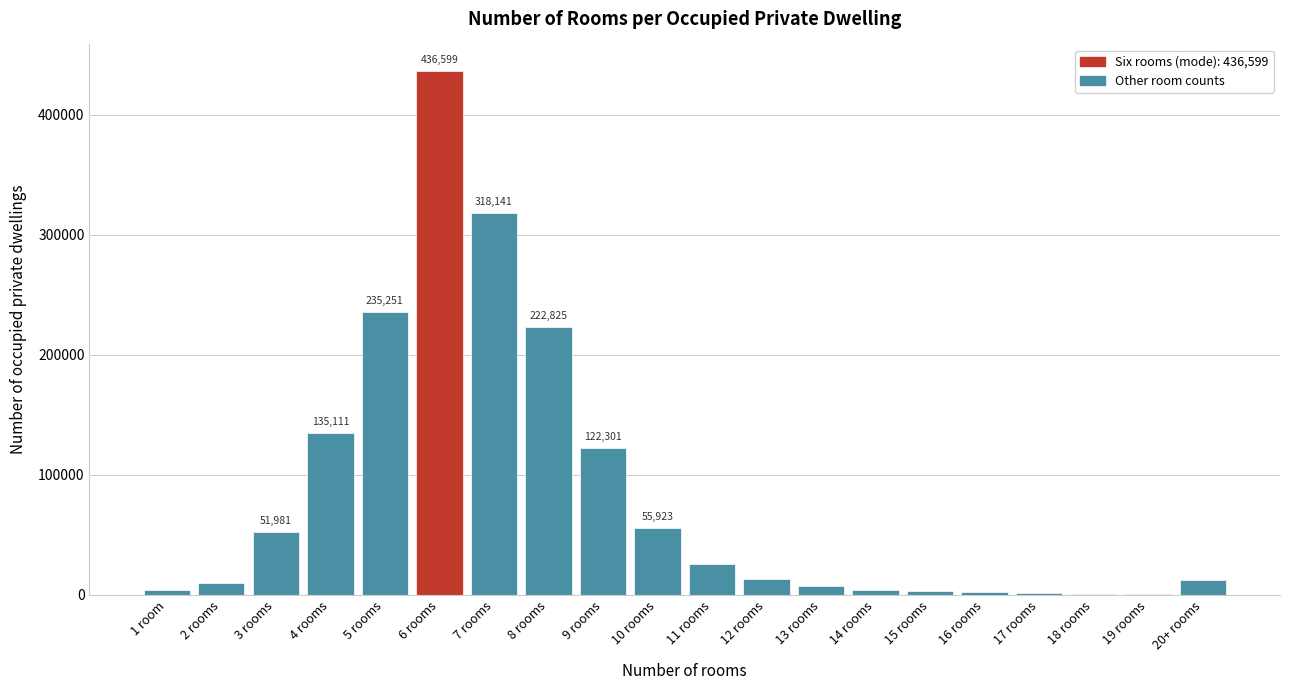

Which category has the highest value across all series?

6 rooms